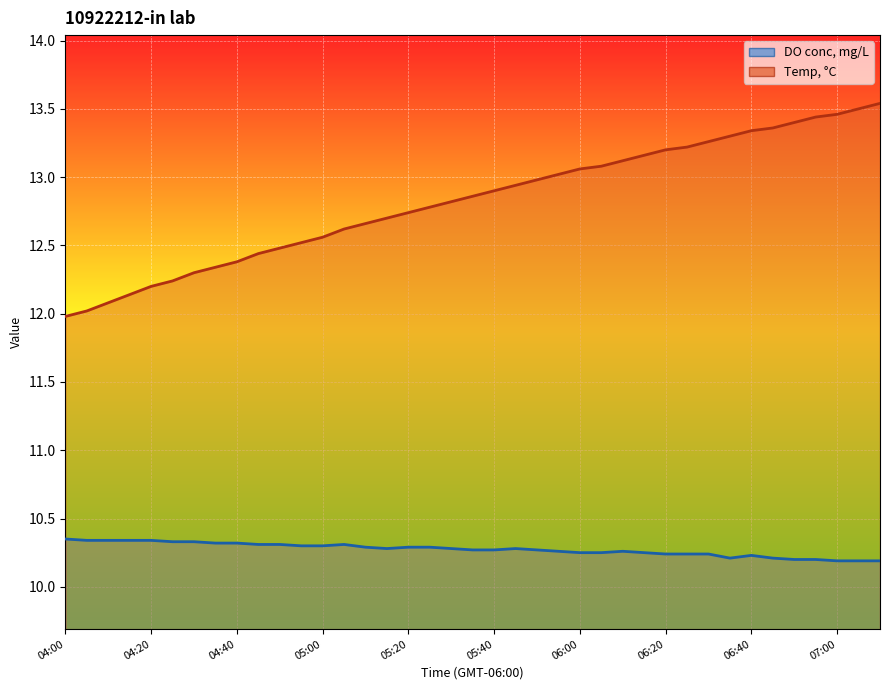

How many DO conc, mg/L values are between 10 and 11?

39